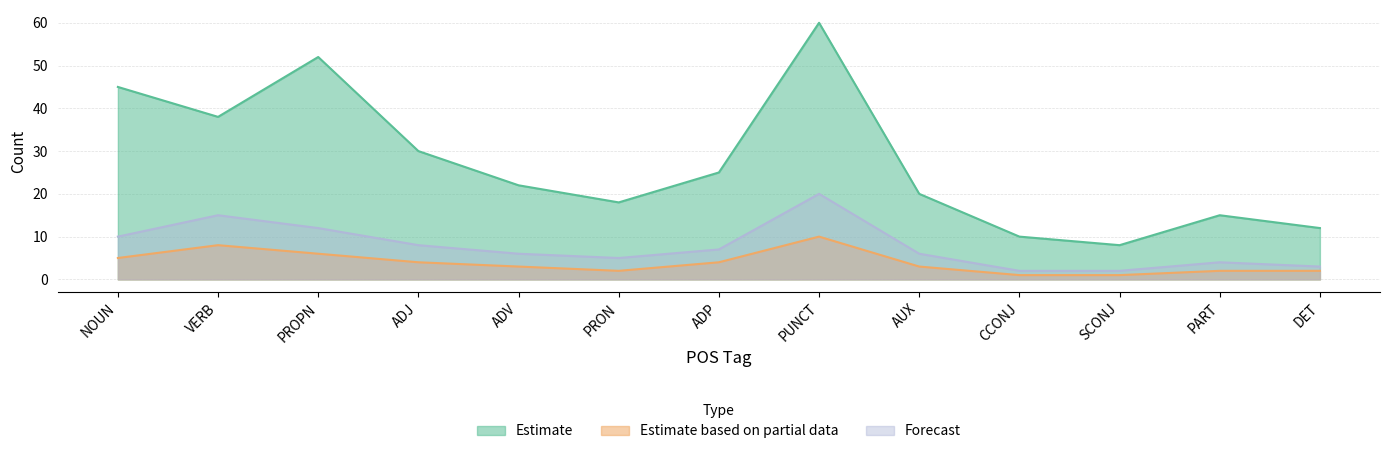

Does the chart display data point markers on the line(s)?

No